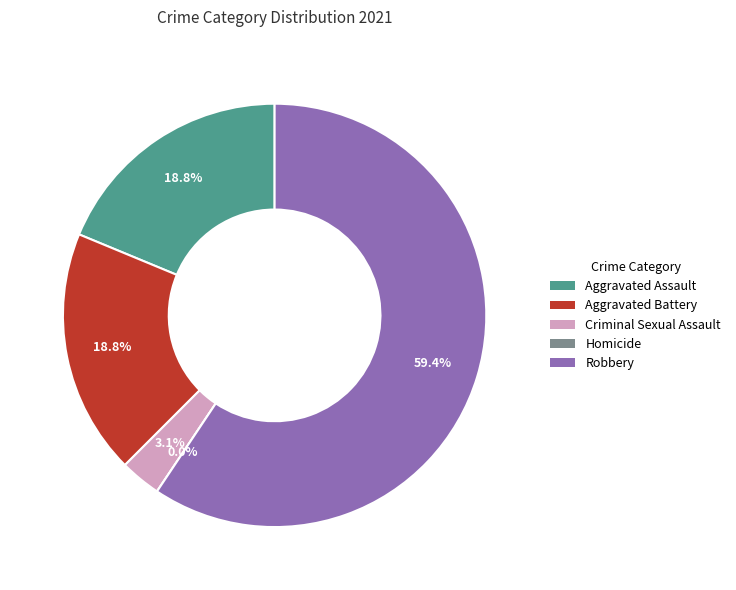

Is it true that Criminal Sexual Assault is 3% of the pie?

True